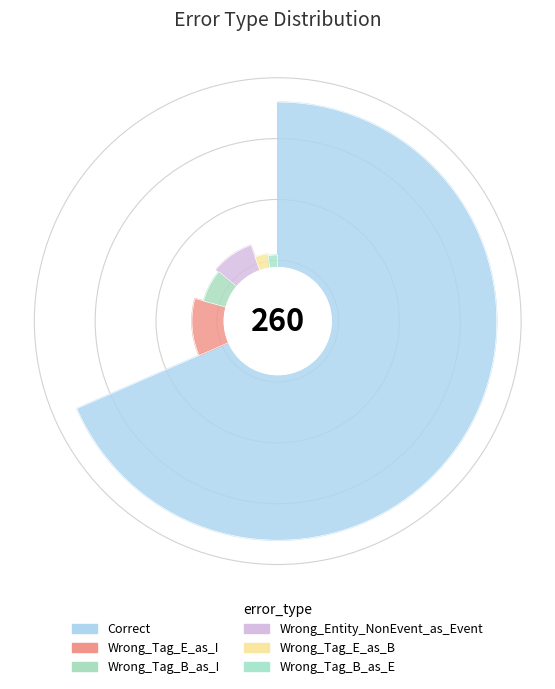

Which has a higher value, Wrong_Tag_B_as_E or Wrong_Tag_E_as_B?

Wrong_Tag_E_as_B